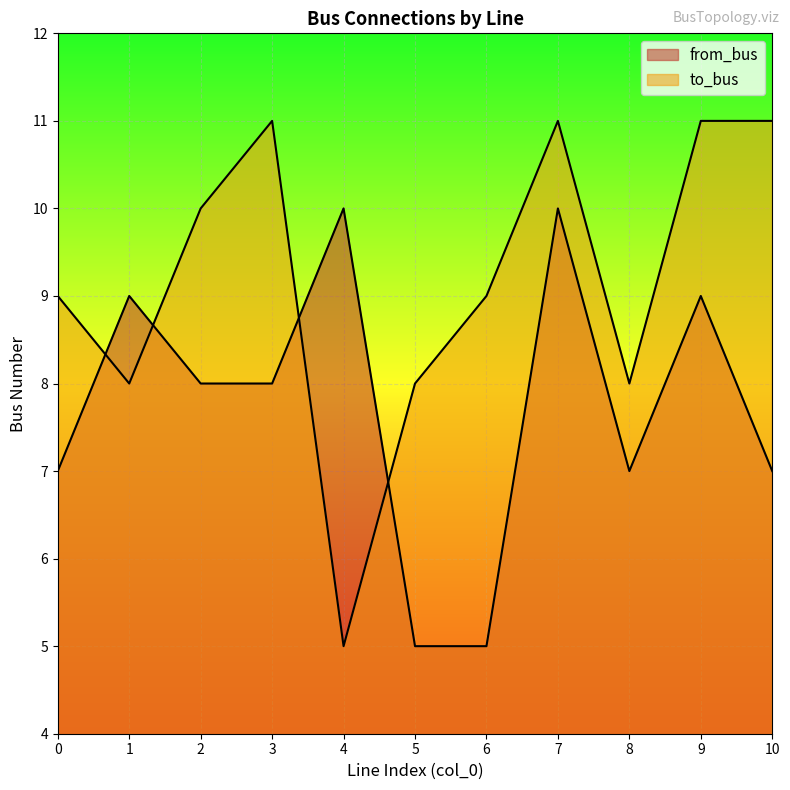

What is the total value across all series at 7?

21